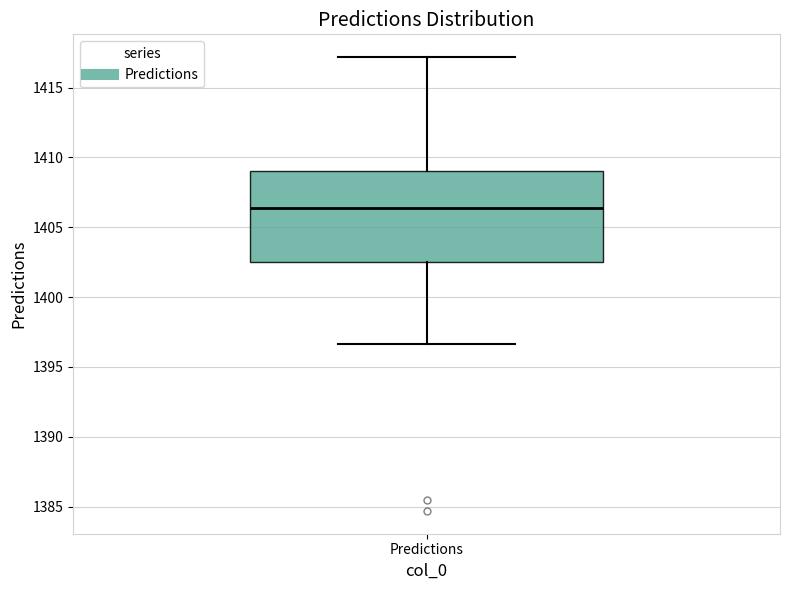

Where does the upper whisker of the box for Predictions end on the y-axis? The values are not printed on the chart, so give them approximately, as read against the axis.

1417.0